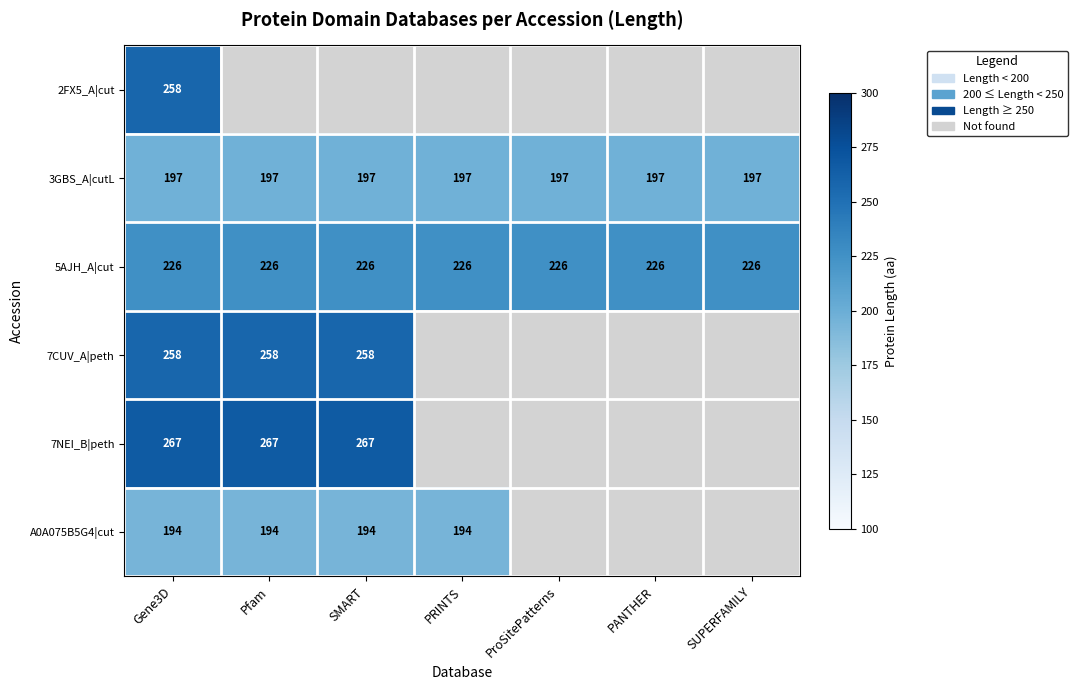

Is it true that 5AJH_A|cut equals 226 at ProSitePatterns?

True